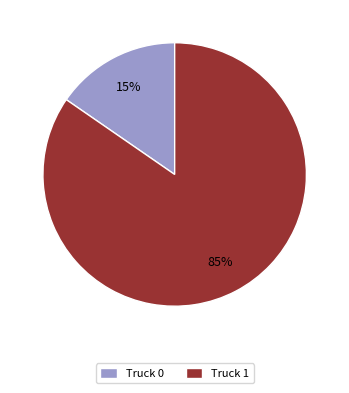

To the nearest percent, what is the combined percentage of Truck 1 and Truck 0?

100%